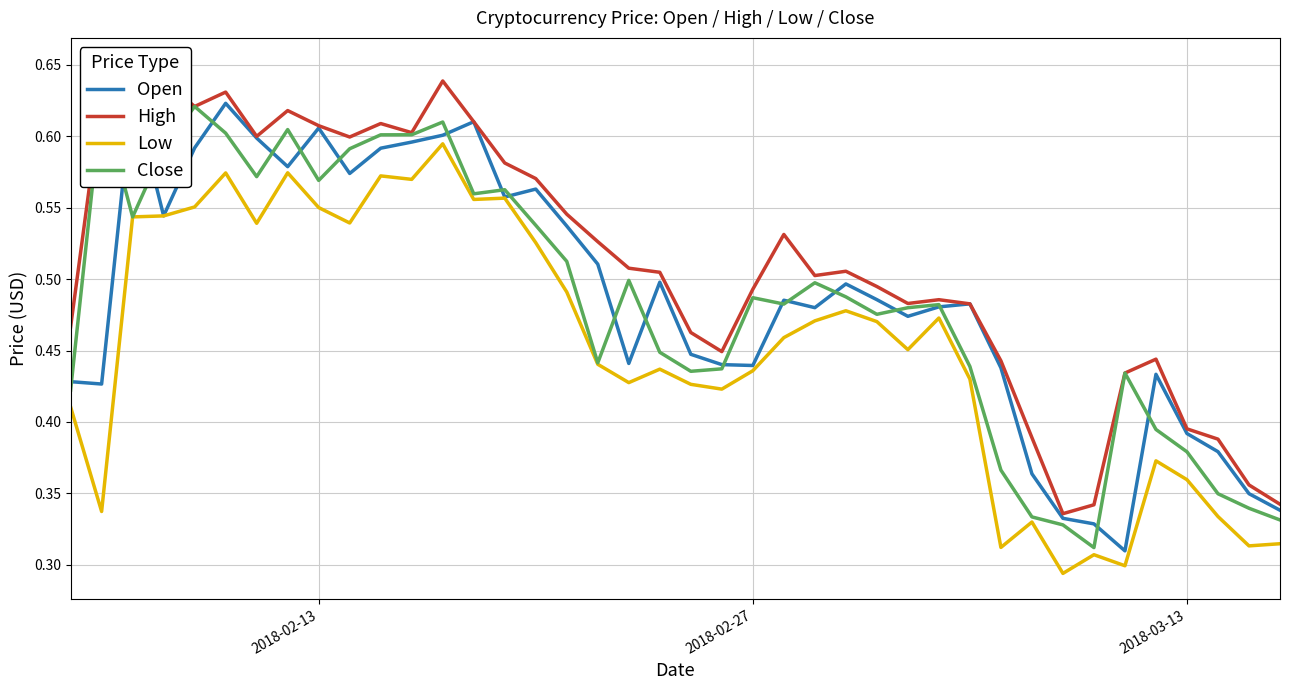

What is the greatest value displayed?

0.7